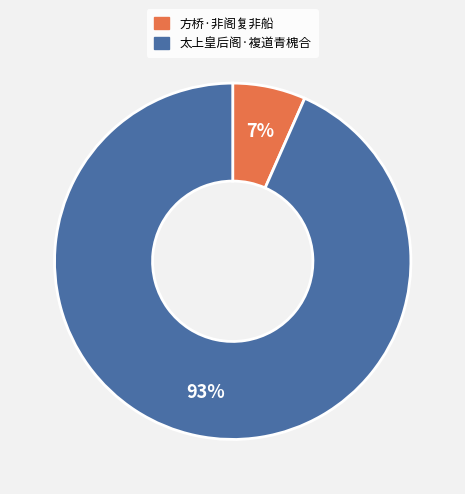

Does 方桥·非阁复非船 represent more than half of the total?

No